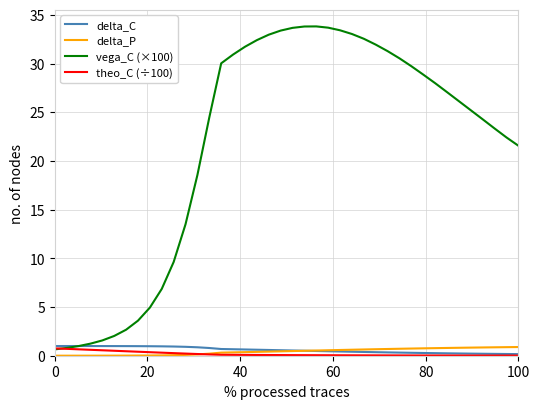

Which series has the largest total across all categories?

vega_C (×100)